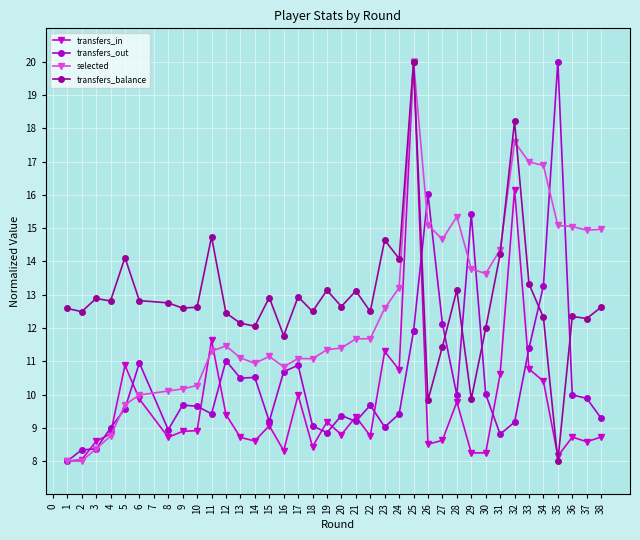

What is the value of the transfers_balance point at the 8th from the left?

12.6